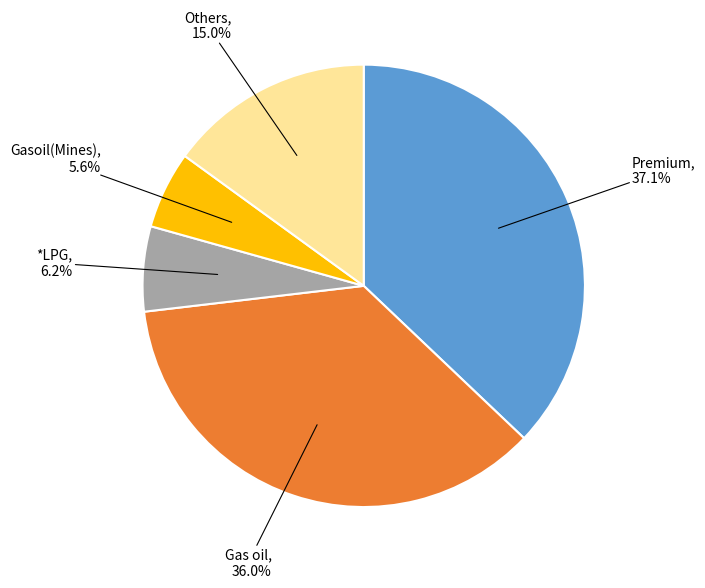

Is there any slice that represents more than half of the pie?

No